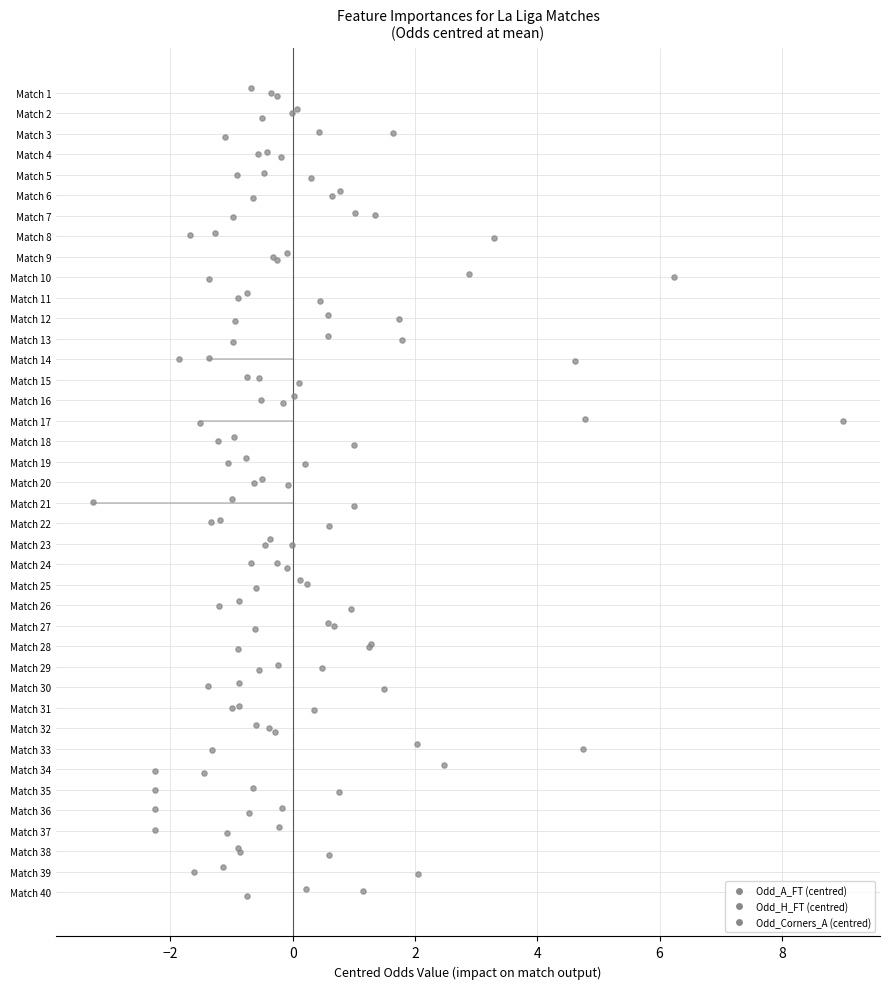

What are all the series names shown in the legend?

Odd_A_FT (centred), Odd_H_FT (centred), Odd_Corners_A (centred)